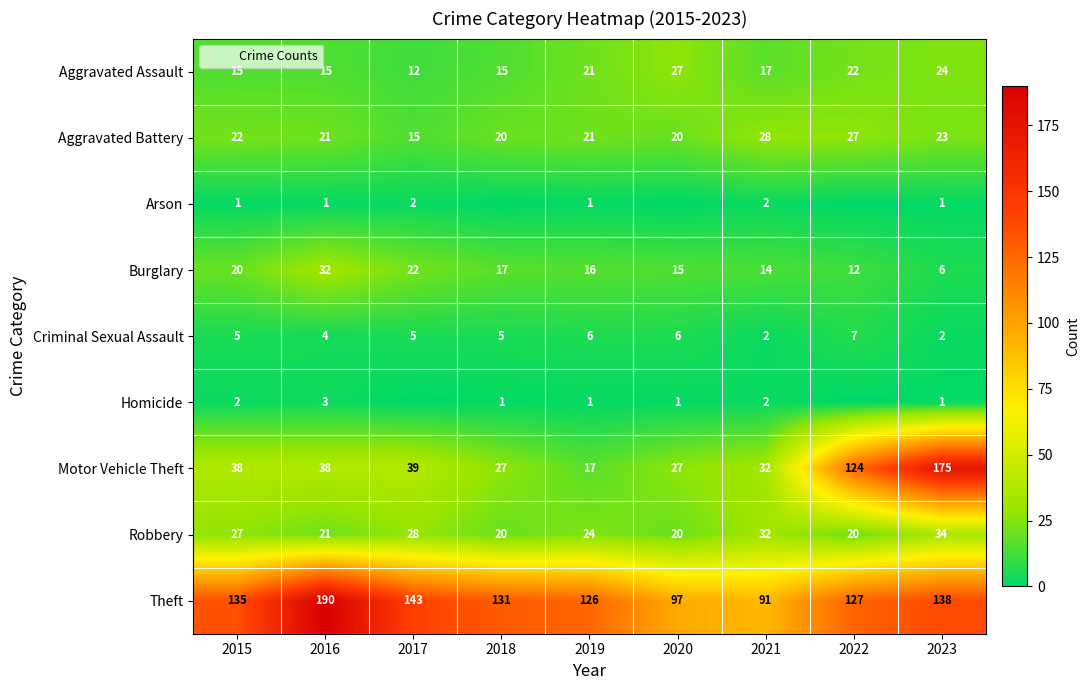

What is the difference between the highest and lowest values at 2016?

189